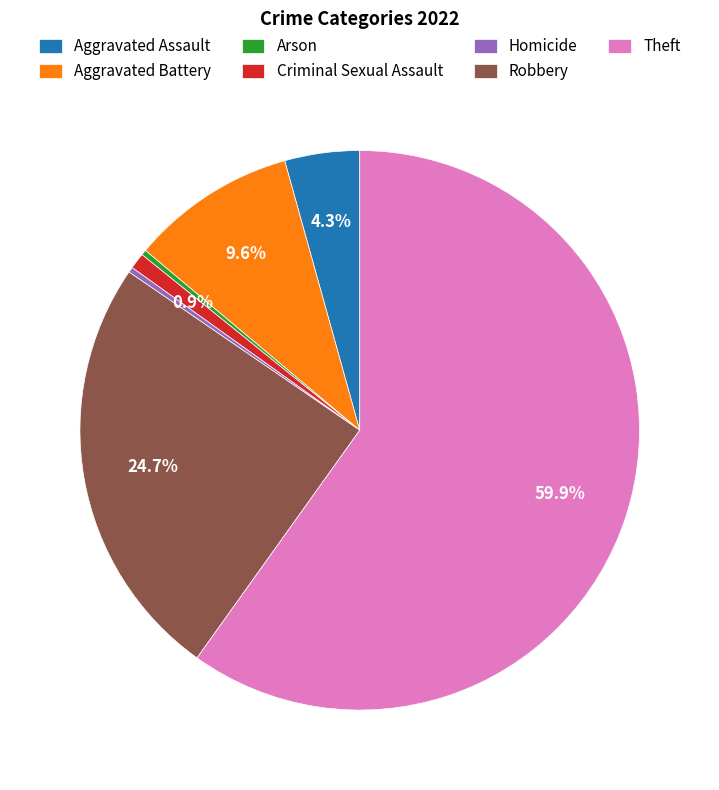

The Homicide slice represents 13% of the pie. True or false?

False